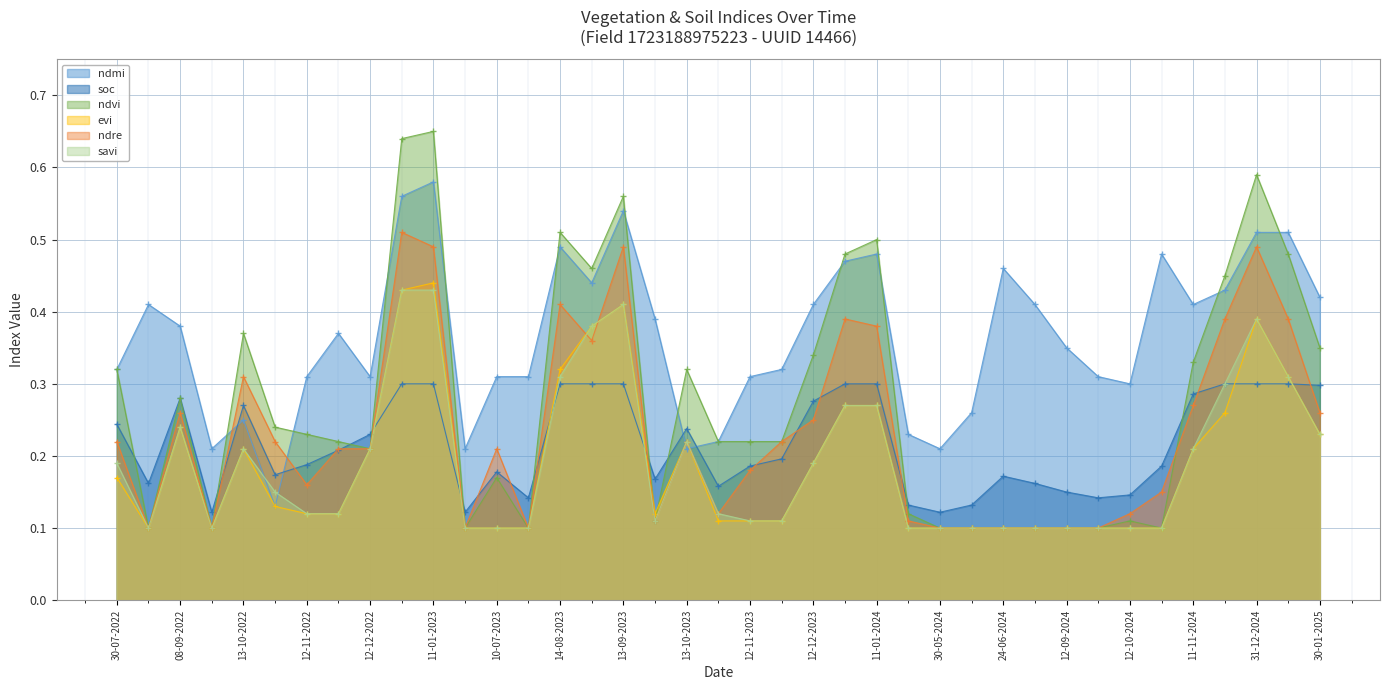

Reading left to right, list all the values displayed in this chart.

ndmi: 0.3	0.4	0.4	0.2	0.2	0.1	0.3	0.4	0.3	0.6	0.6	0.2	0.3	0.3	0.5	0.4	0.5	0.4	0.2	0.2	0.3	0.3	0.4	0.5	0.5	0.2	0.2	0.3	0.5	0.4	0.3	0.3	0.3	0.5	0.4	0.4	0.5	0.5	0.4
soc: 0.2	0.2	0.3	0.1	0.3	0.2	0.2	0.2	0.2	0.3	0.3	0.1	0.2	0.1	0.3	0.3	0.3	0.2	0.2	0.2	0.2	0.2	0.3	0.3	0.3	0.1	0.1	0.1	0.2	0.2	0.1	0.1	0.1	0.2	0.3	0.3	0.3	0.3	0.3
ndvi: 0.3	0.1	0.3	0.1	0.4	0.2	0.2	0.2	0.2	0.6	0.7	0.1	0.2	0.1	0.5	0.5	0.6	0.1	0.3	0.2	0.2	0.2	0.3	0.5	0.5	0.1	0.1	0.1	0.1	0.1	0.1	0.1	0.1	0.1	0.3	0.5	0.6	0.5	0.3
evi: 0.2	0.1	0.2	0.1	0.2	0.1	0.1	0.1	0.2	0.4	0.4	0.1	0.1	0.1	0.3	0.4	0.4	0.1	0.2	0.1	0.1	0.1	0.2	0.3	0.3	0.1	0.1	0.1	0.1	0.1	0.1	0.1	0.1	0.1	0.2	0.3	0.4	0.3	0.2
ndre: 0.2	0.1	0.3	0.1	0.3	0.2	0.2	0.2	0.2	0.5	0.5	0.1	0.2	0.1	0.4	0.4	0.5	0.1	0.2	0.1	0.2	0.2	0.2	0.4	0.4	0.1	0.1	0.1	0.1	0.1	0.1	0.1	0.1	0.1	0.3	0.4	0.5	0.4	0.3
savi: 0.2	0.1	0.2	0.1	0.2	0.1	0.1	0.1	0.2	0.4	0.4	0.1	0.1	0.1	0.3	0.4	0.4	0.1	0.2	0.1	0.1	0.1	0.2	0.3	0.3	0.1	0.1	0.1	0.1	0.1	0.1	0.1	0.1	0.1	0.2	0.3	0.4	0.3	0.2